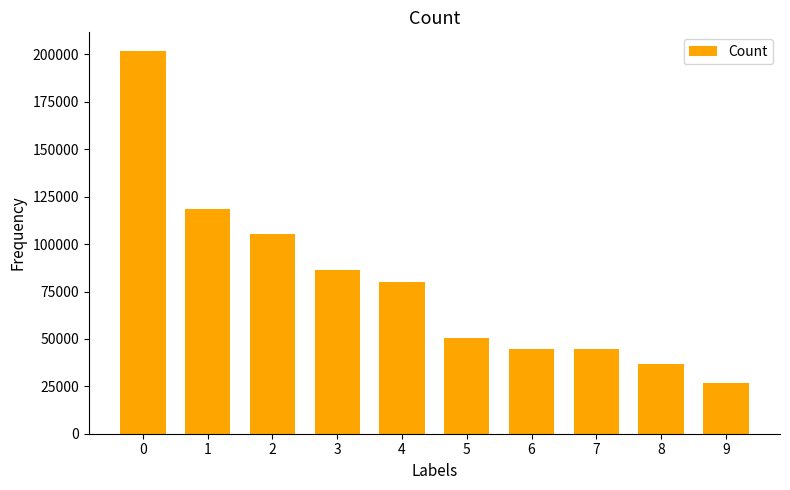

Is it true that the value at 0 is 280632?

False